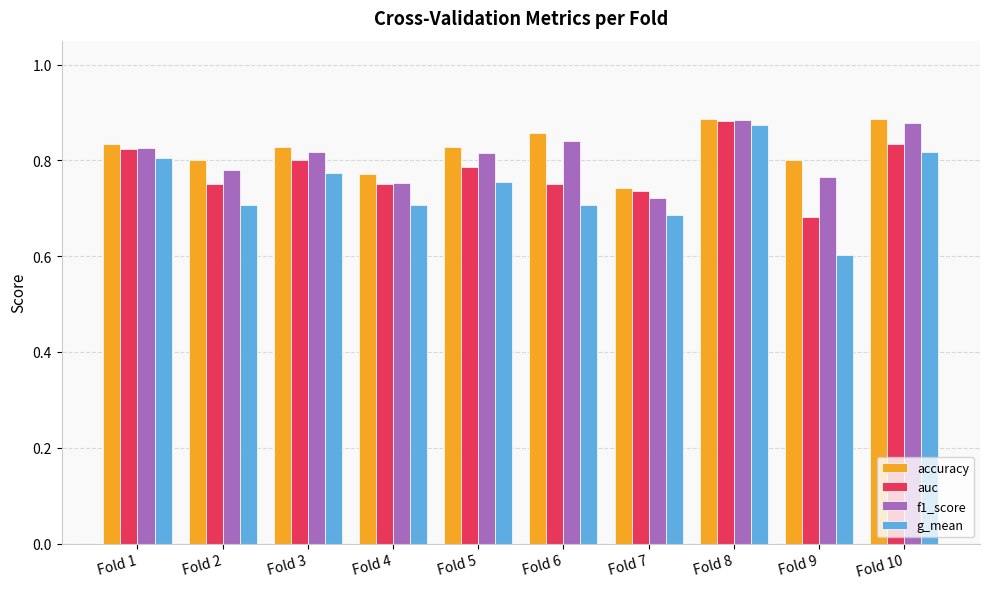

At how many categories does at least one series exceed 0?

10